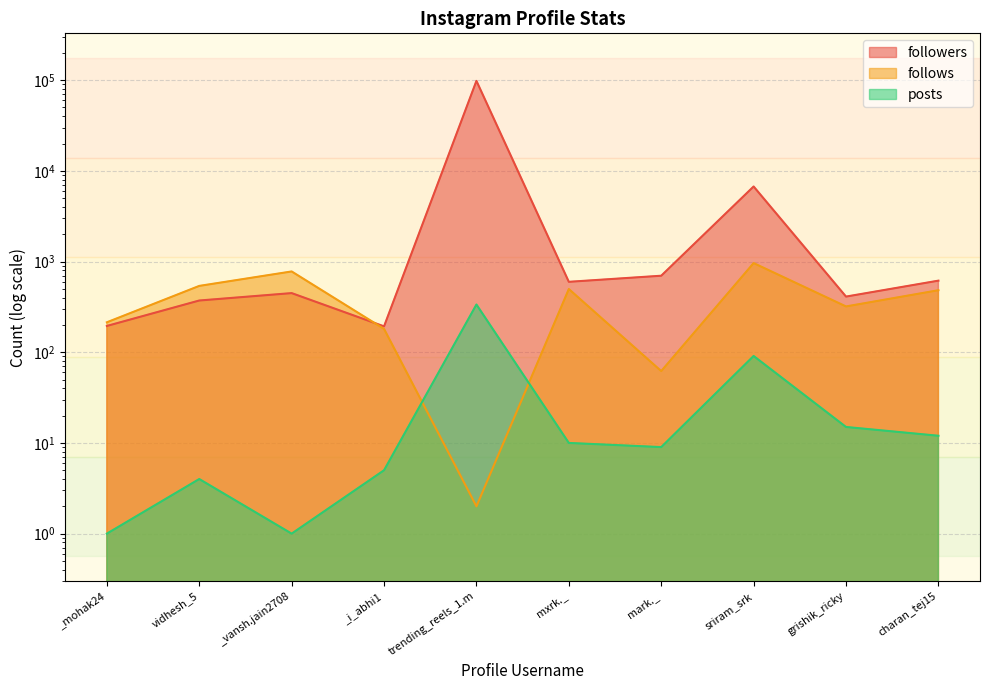

Is the value of posts at _mohak24 greater than the value of follows at _i_abhi1?

No